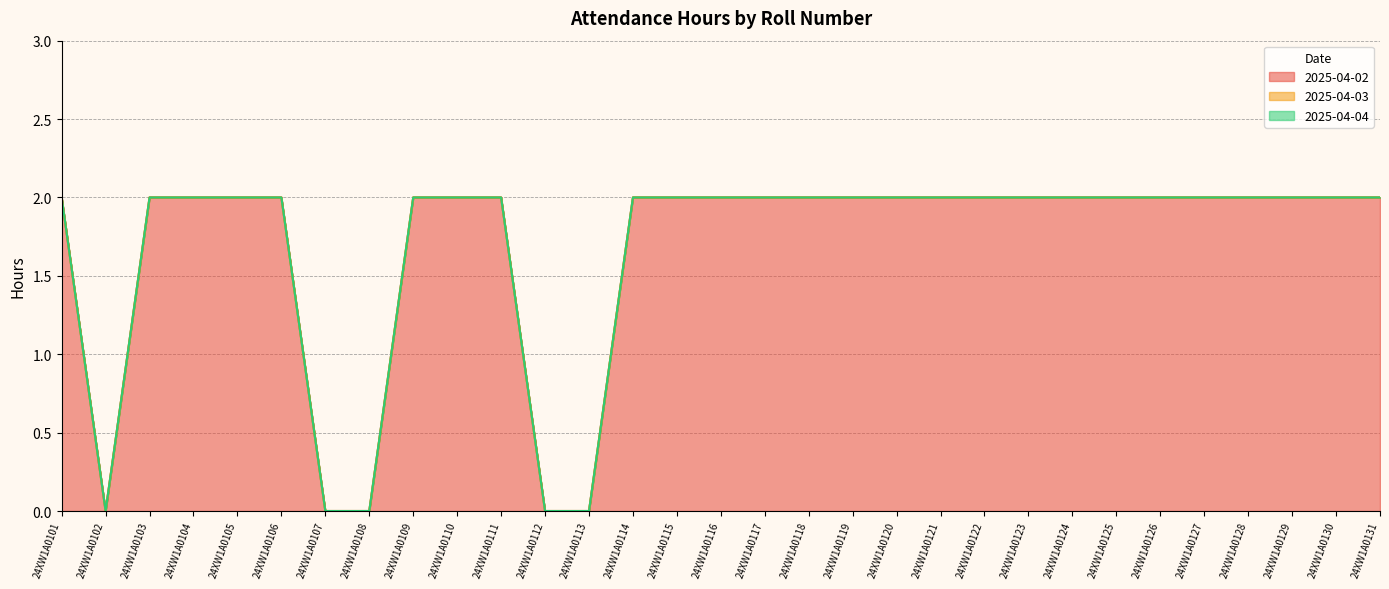

Reading left to right, extract all data points from this chart.

2025-04-02: 24XW1A0101=2	24XW1A0102=0	24XW1A0103=2	24XW1A0104=2	24XW1A0105=2	24XW1A0106=2	24XW1A0107=0	24XW1A0108=0	24XW1A0109=2	24XW1A0110=2	24XW1A0111=2	24XW1A0112=0	24XW1A0113=0	24XW1A0114=2	24XW1A0115=2	24XW1A0116=2	24XW1A0117=2	24XW1A0118=2	24XW1A0119=2	24XW1A0120=2	24XW1A0121=2	24XW1A0122=2	24XW1A0123=2	24XW1A0124=2	24XW1A0125=2	24XW1A0126=2	24XW1A0127=2	24XW1A0128=2	24XW1A0129=2	24XW1A0130=2	24XW1A0131=2
2025-04-03: 24XW1A0101=0	24XW1A0102=0	24XW1A0103=0	24XW1A0104=0	24XW1A0105=0	24XW1A0106=0	24XW1A0107=0	24XW1A0108=0	24XW1A0109=0	24XW1A0110=0	24XW1A0111=0	24XW1A0112=0	24XW1A0113=0	24XW1A0114=0	24XW1A0115=0	24XW1A0116=0	24XW1A0117=0	24XW1A0118=0	24XW1A0119=0	24XW1A0120=0	24XW1A0121=0	24XW1A0122=0	24XW1A0123=0	24XW1A0124=0	24XW1A0125=0	24XW1A0126=0	24XW1A0127=0	24XW1A0128=0	24XW1A0129=0	24XW1A0130=0	24XW1A0131=0
2025-04-04: 24XW1A0101=0	24XW1A0102=0	24XW1A0103=0	24XW1A0104=0	24XW1A0105=0	24XW1A0106=0	24XW1A0107=0	24XW1A0108=0	24XW1A0109=0	24XW1A0110=0	24XW1A0111=0	24XW1A0112=0	24XW1A0113=0	24XW1A0114=0	24XW1A0115=0	24XW1A0116=0	24XW1A0117=0	24XW1A0118=0	24XW1A0119=0	24XW1A0120=0	24XW1A0121=0	24XW1A0122=0	24XW1A0123=0	24XW1A0124=0	24XW1A0125=0	24XW1A0126=0	24XW1A0127=0	24XW1A0128=0	24XW1A0129=0	24XW1A0130=0	24XW1A0131=0